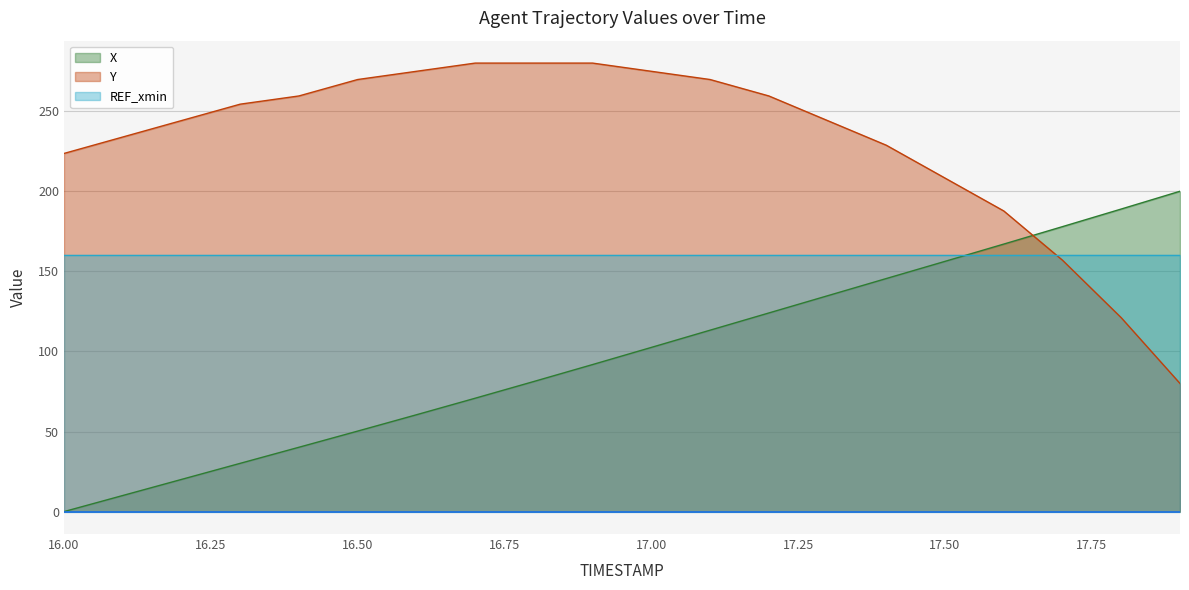

Which series has the widest spread of values?

X